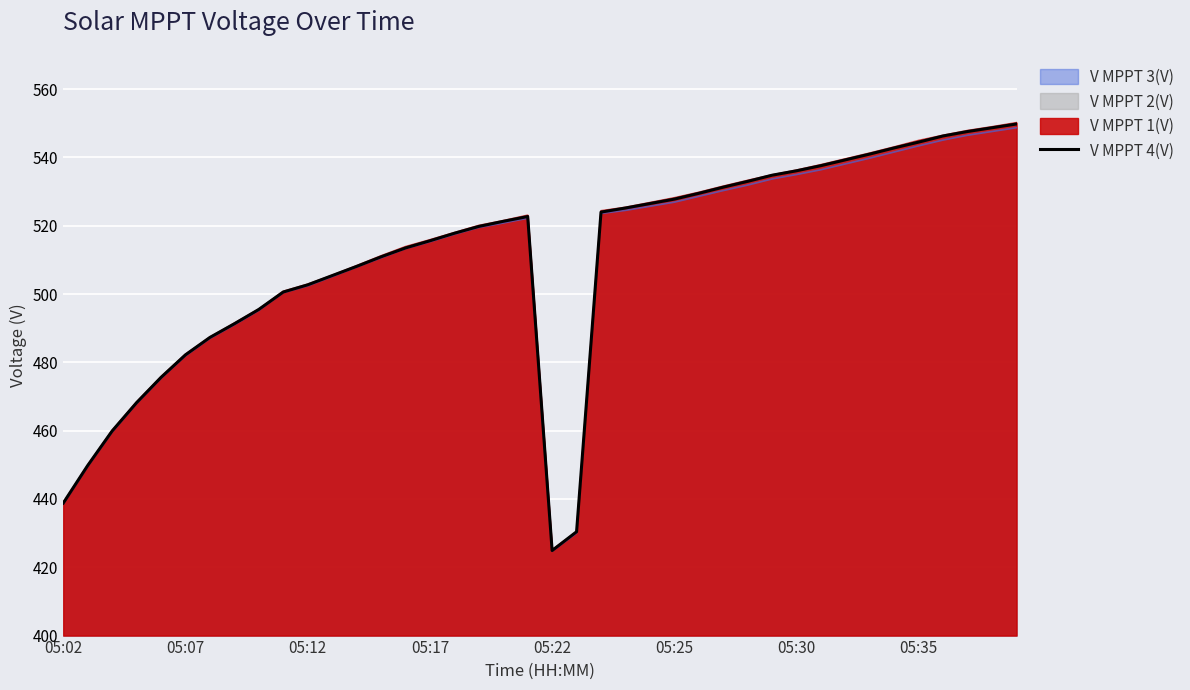

The V MPPT 2(V) series shows 425.0 at 05:22. True or false?

True